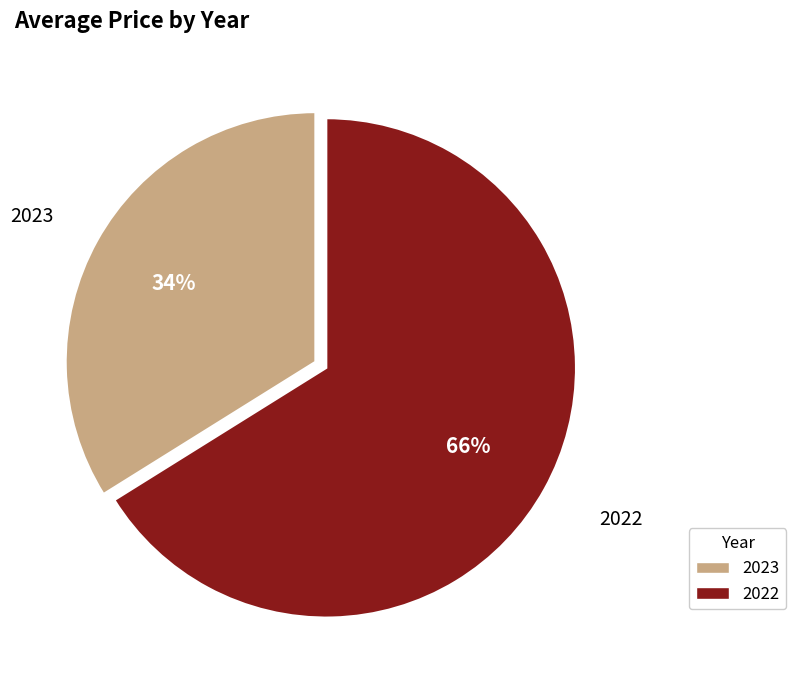

What percentage is the 2022 slice, to the nearest percent?

66%